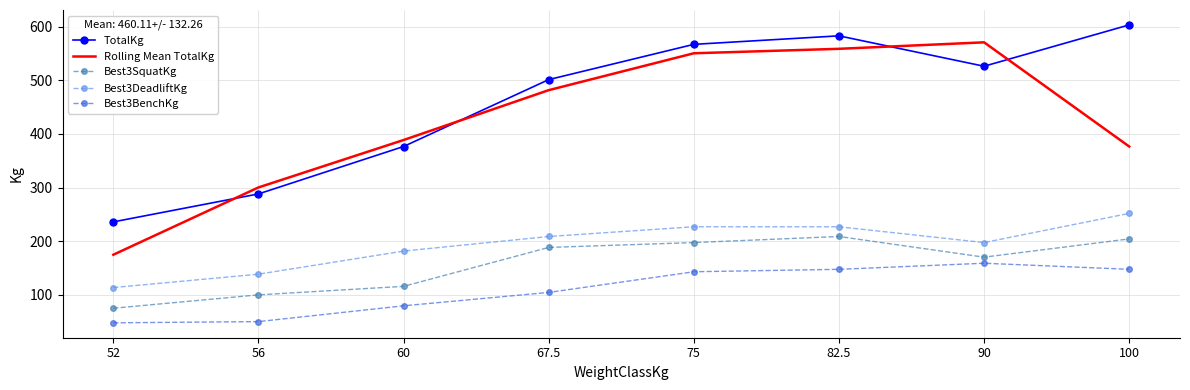

Which category has the highest value in the Best3DeadliftKg series?

100